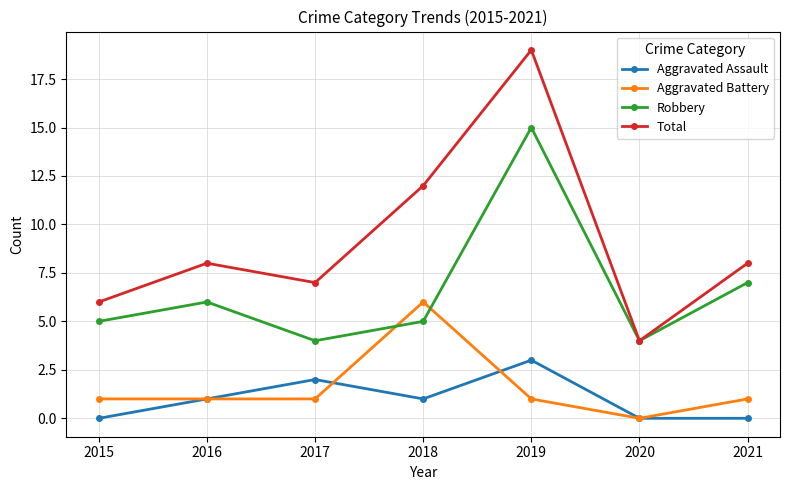

How many interior local valleys does the Robbery series have?

2